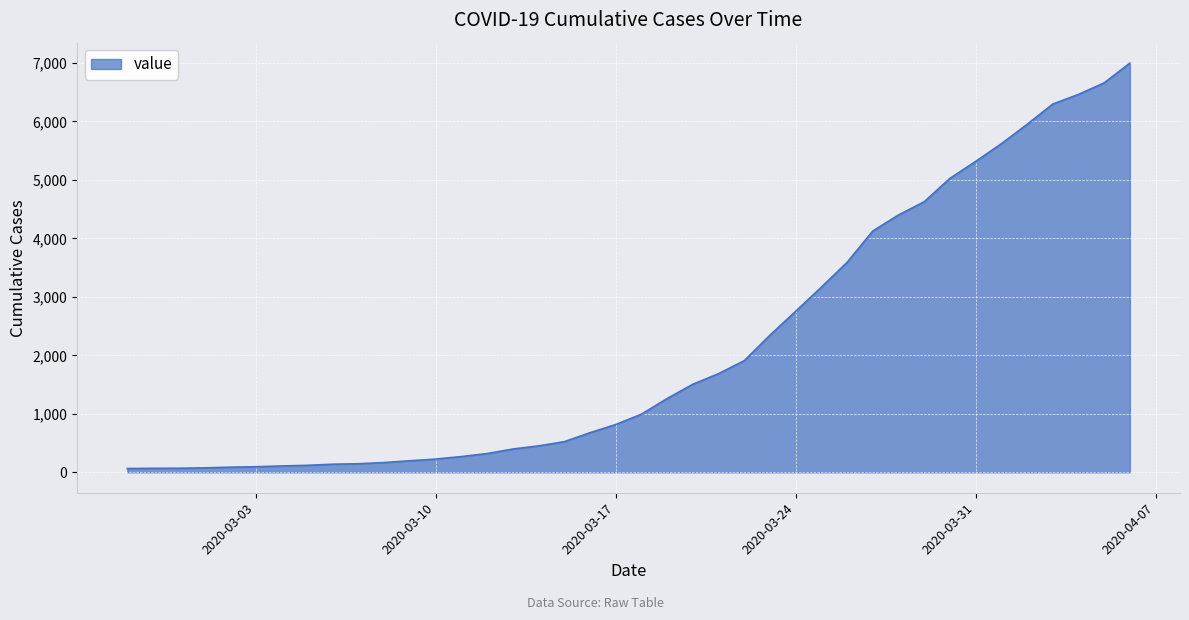

How many values are below 993?

20